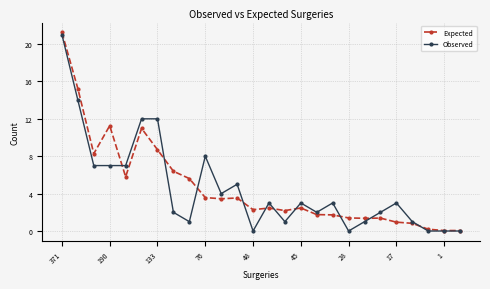

What is the value of the Expected point at the 8th from the left?

6.4